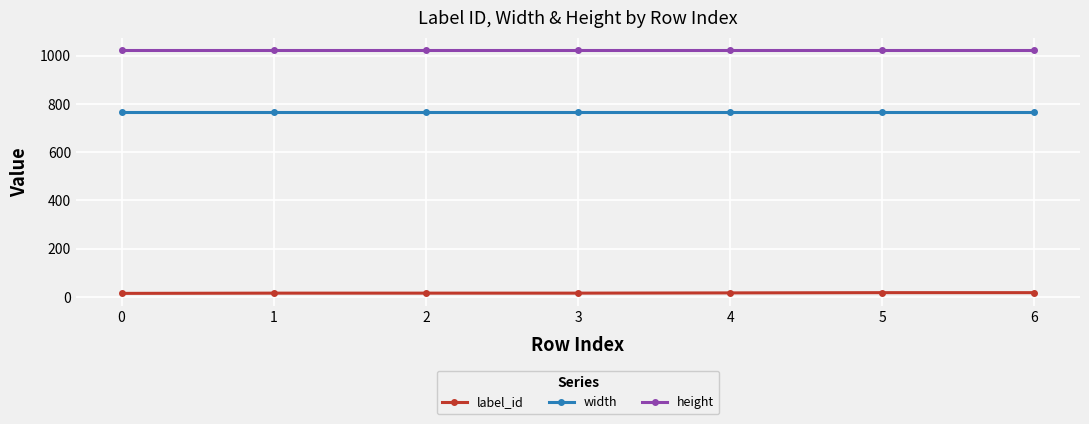

Which series has the largest total across all categories?

height